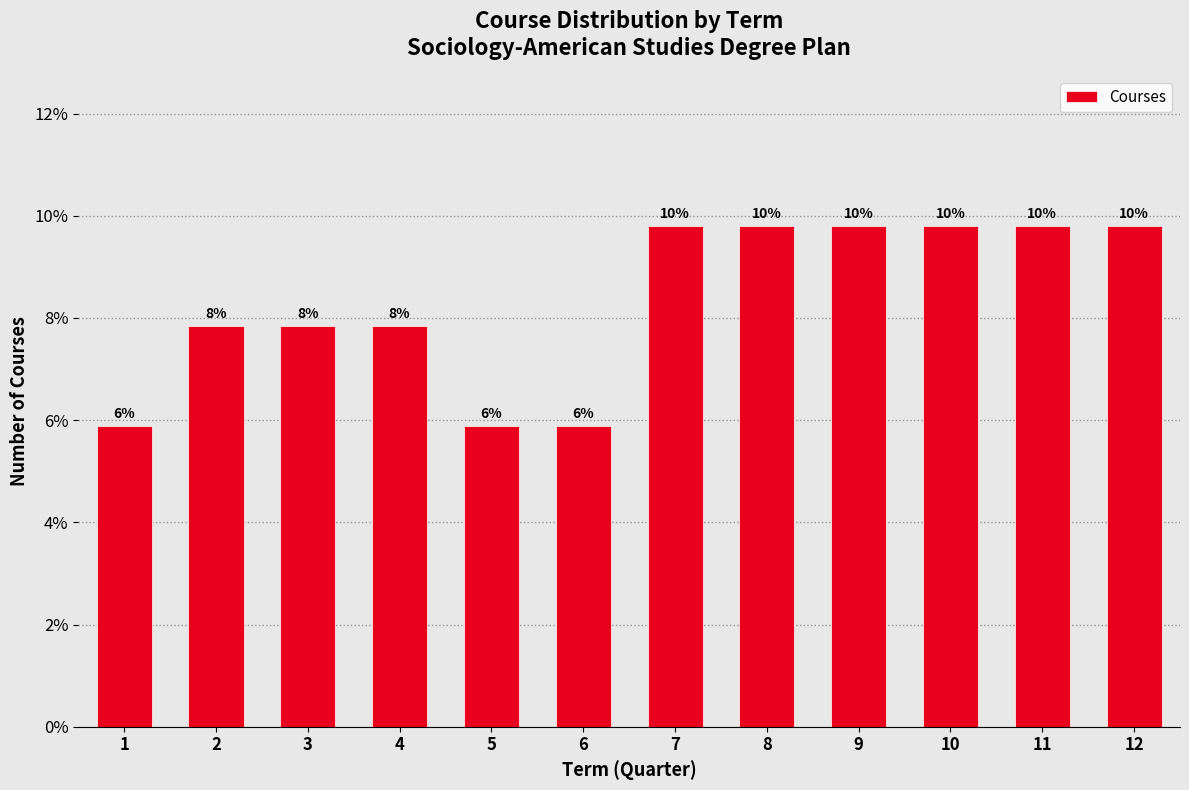

How many bars are there in total?

12